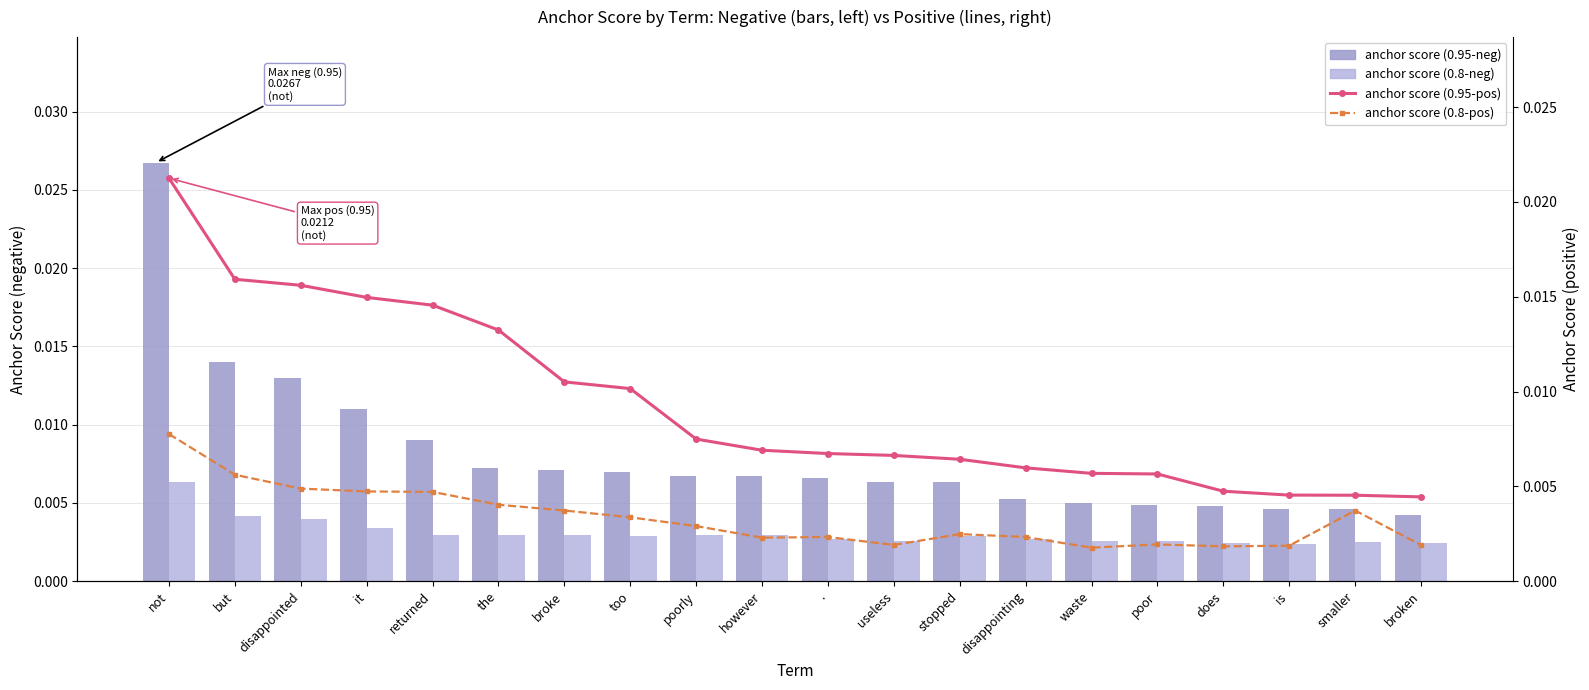

At how many categories does at least one series exceed 0?

20